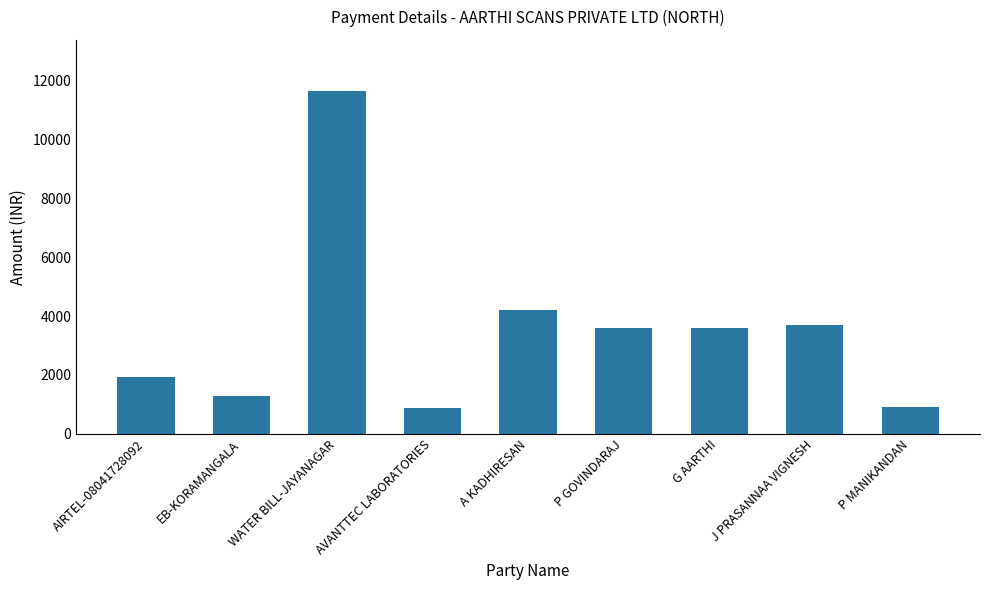

What is the difference between the second highest and second lowest values?

3300